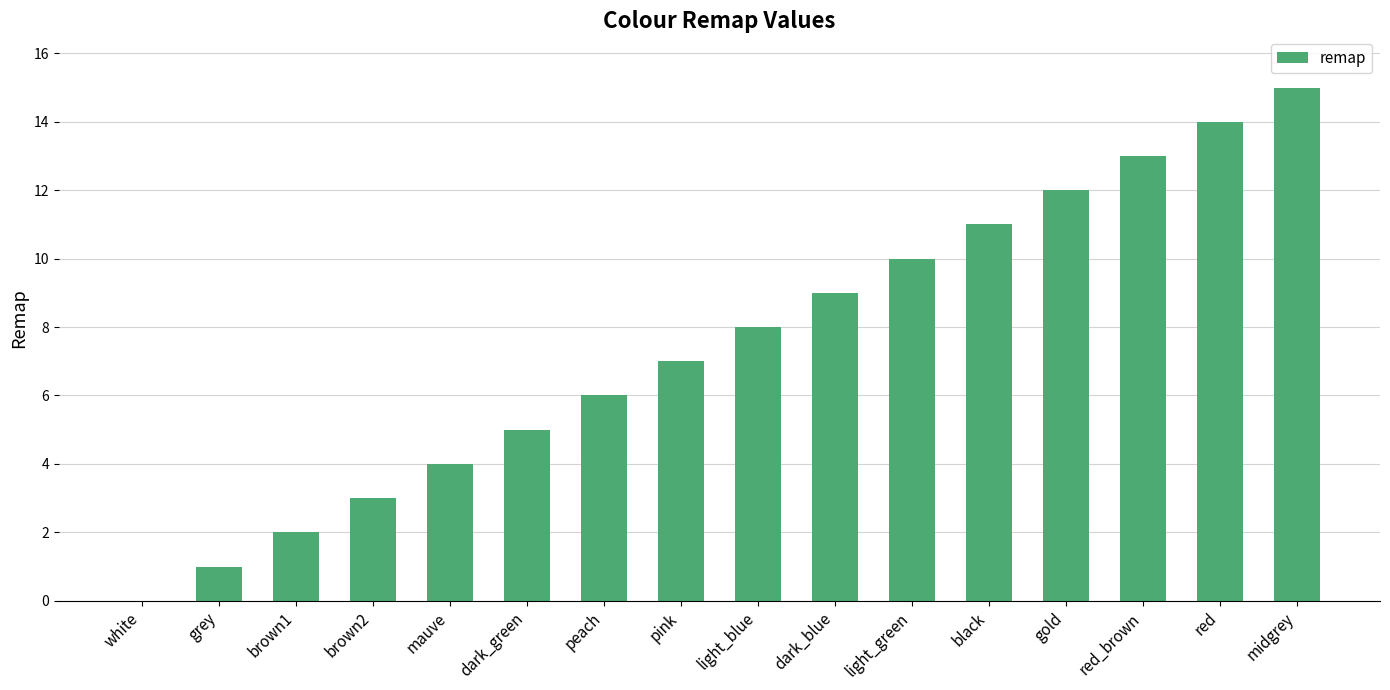

What is the sum of all values?

120